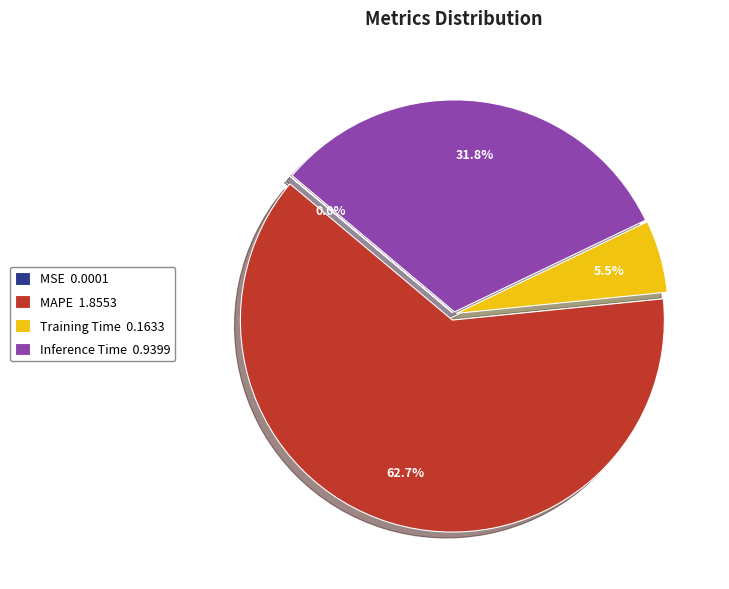

Does MAPE 1.8553 represent more than half of the total?

Yes